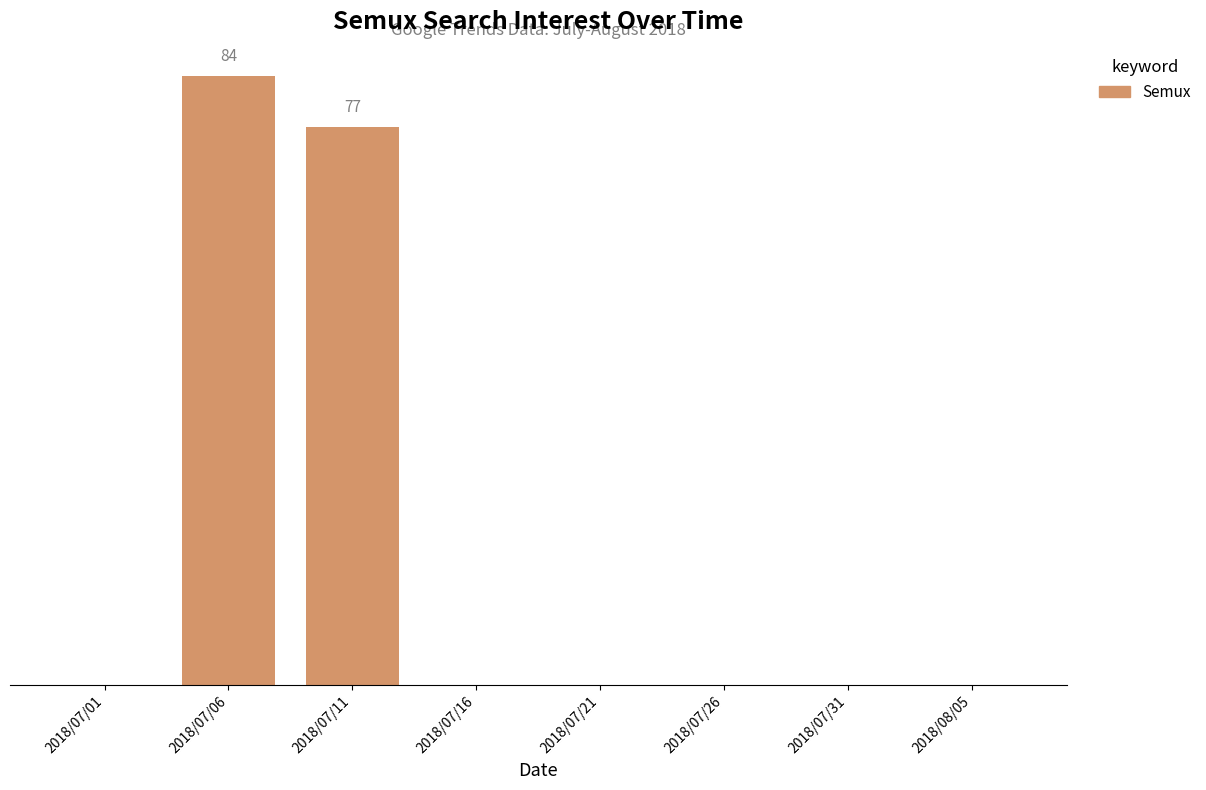

Which category has the highest value across all series?

2018/07/06